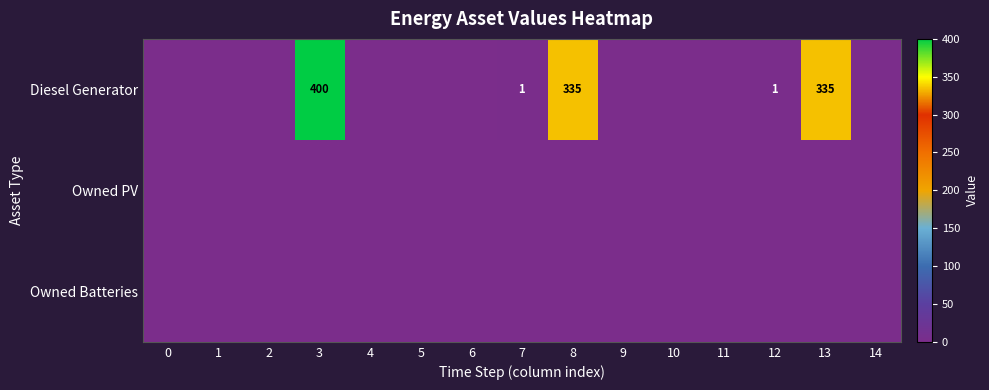

How many data points does each series have?

15